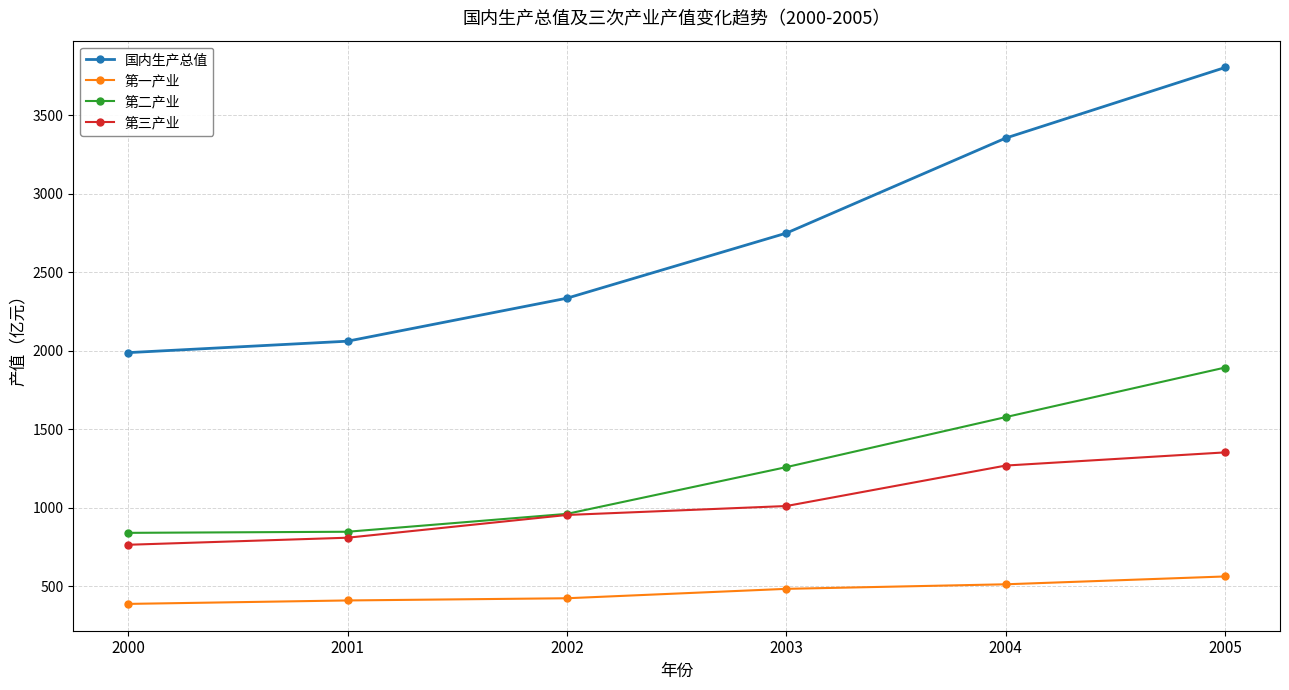

Does the chart have visible grid lines?

Yes